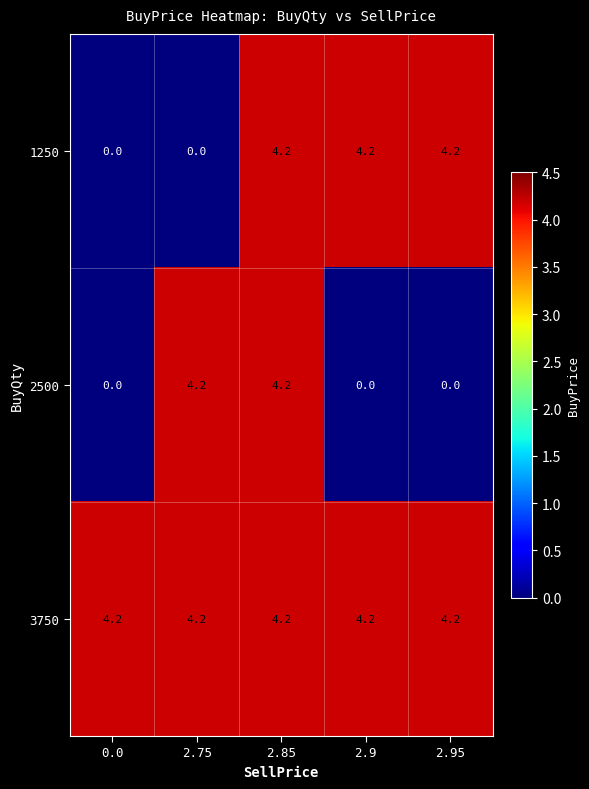

What is the highest value of the 2500 series?

4.2